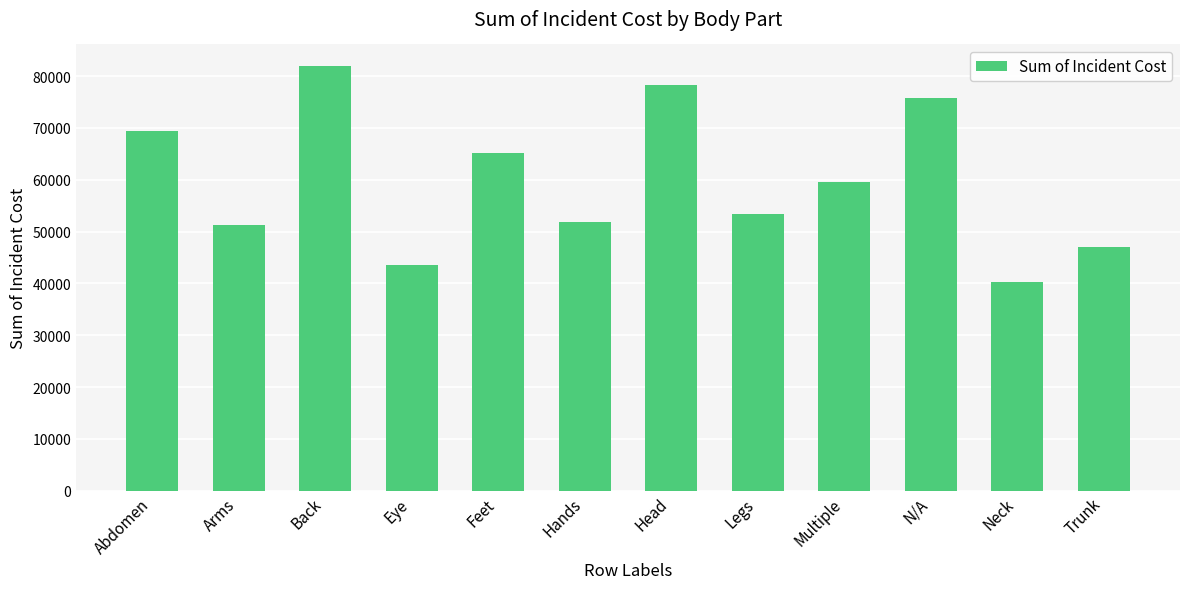

At which category does the chart reach its minimum across all series?

Neck